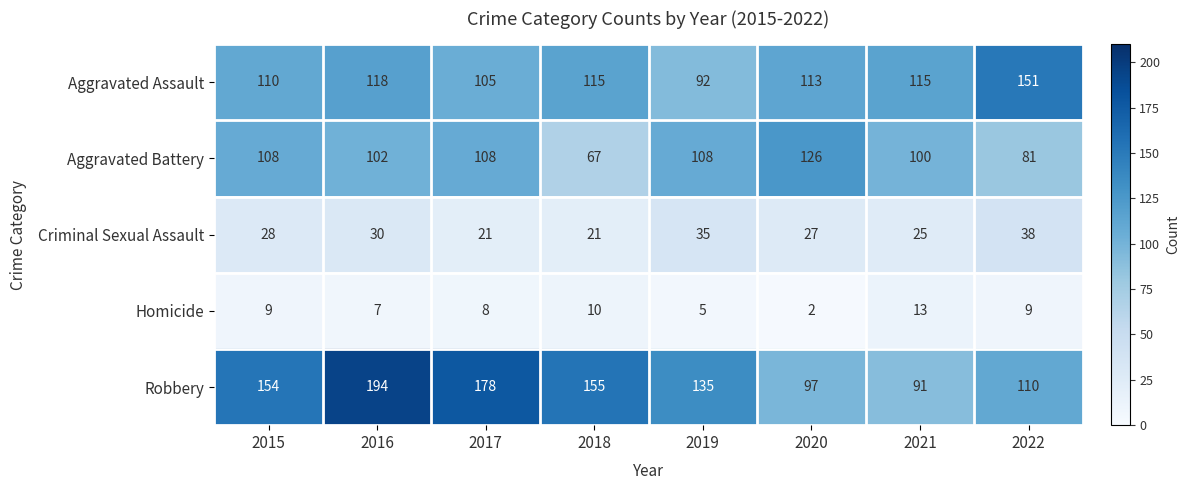

What is the total value across all series at 2017?

420